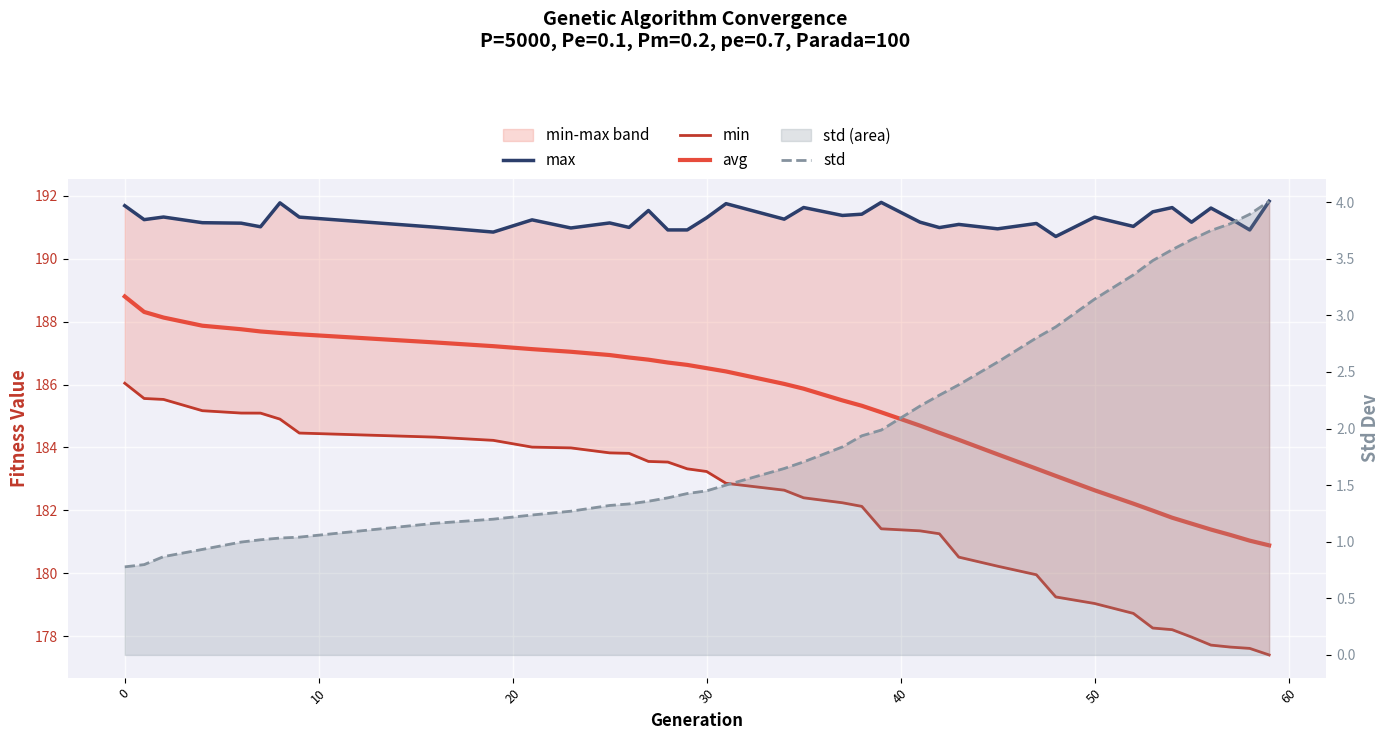

What is the sum of all min values?

7098.6